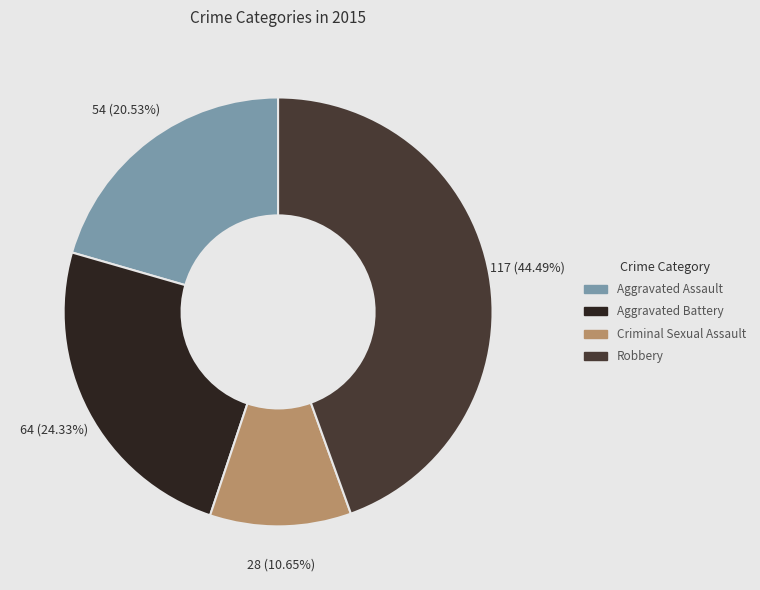

Between Robbery and Aggravated Battery, which is larger?

Robbery